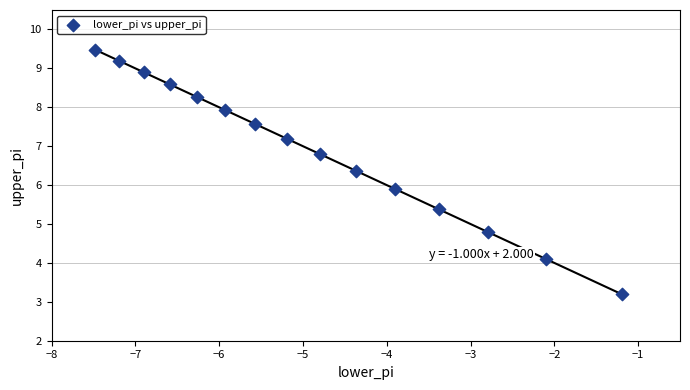

What Y value in the scatter plot is closest to 6?

5.9